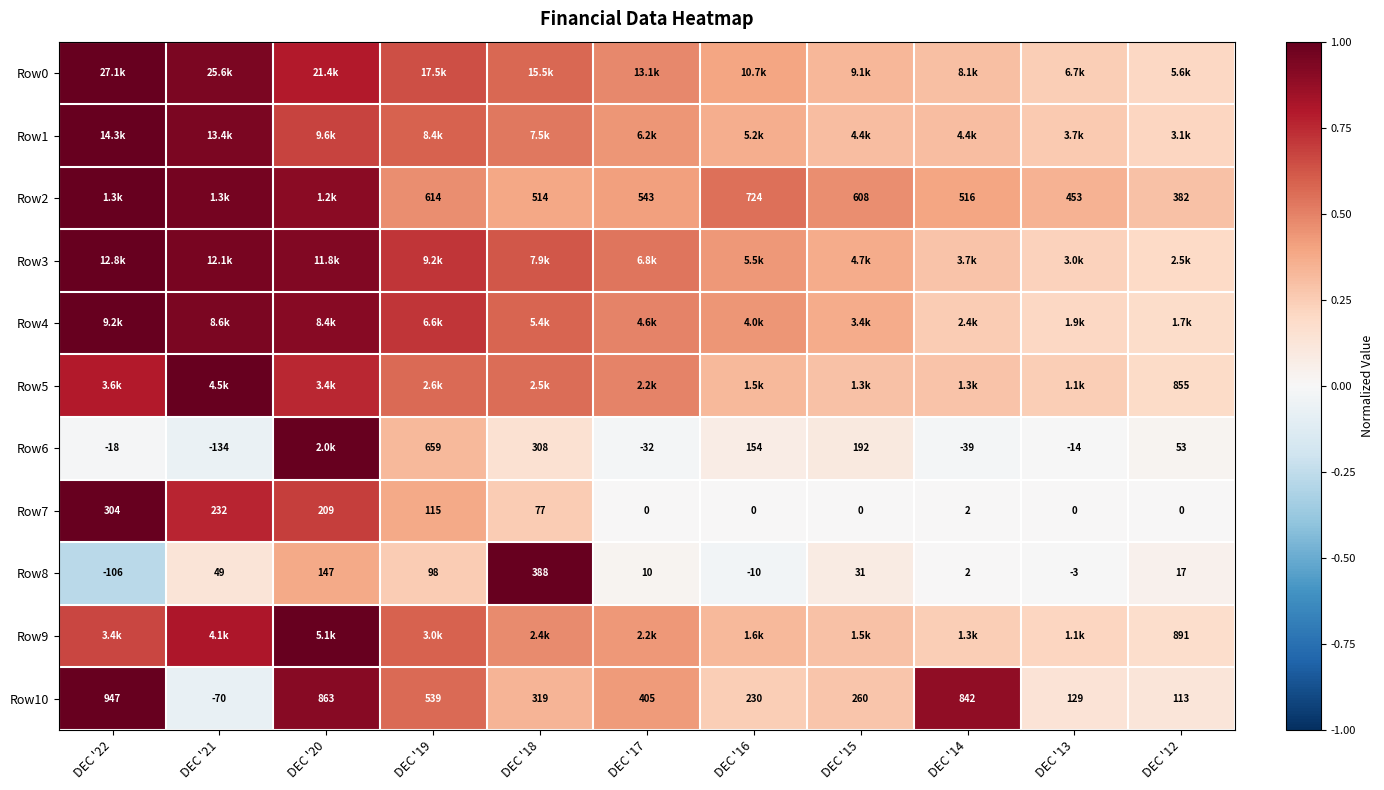

At which label does Row3 reach its minimum?

DEC '12